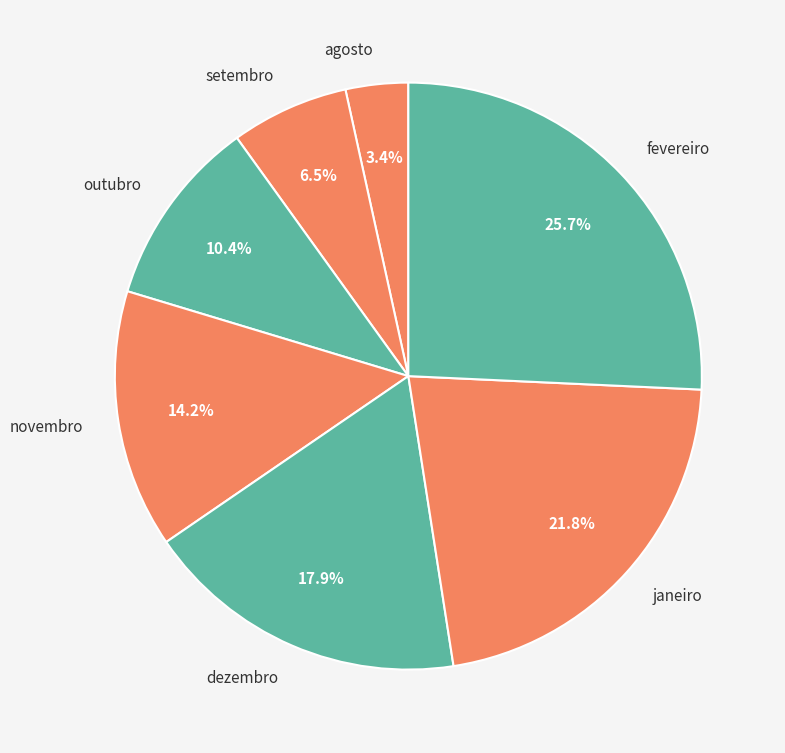

Combined, what portion of the pie is agosto and dezembro?

21.3%